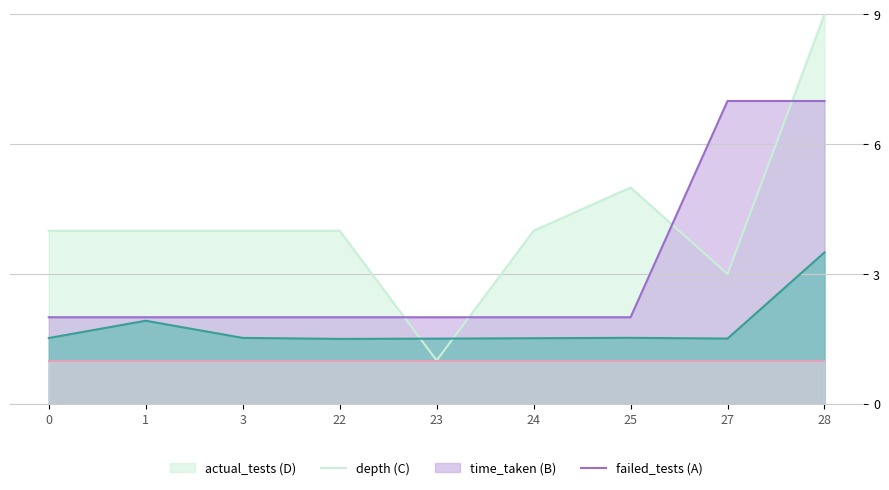

At which category is the sum across all series the highest?

28